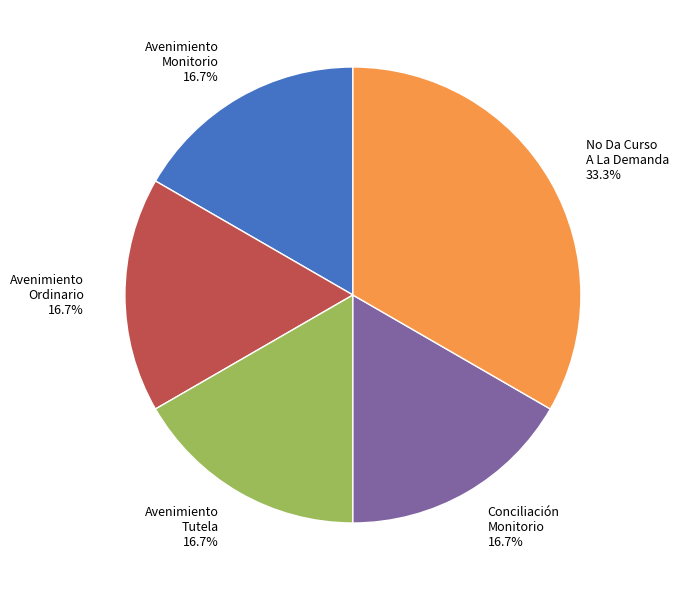

How much of the chart is everything except No Da Curso A La Demanda 33.3%?

66.7%